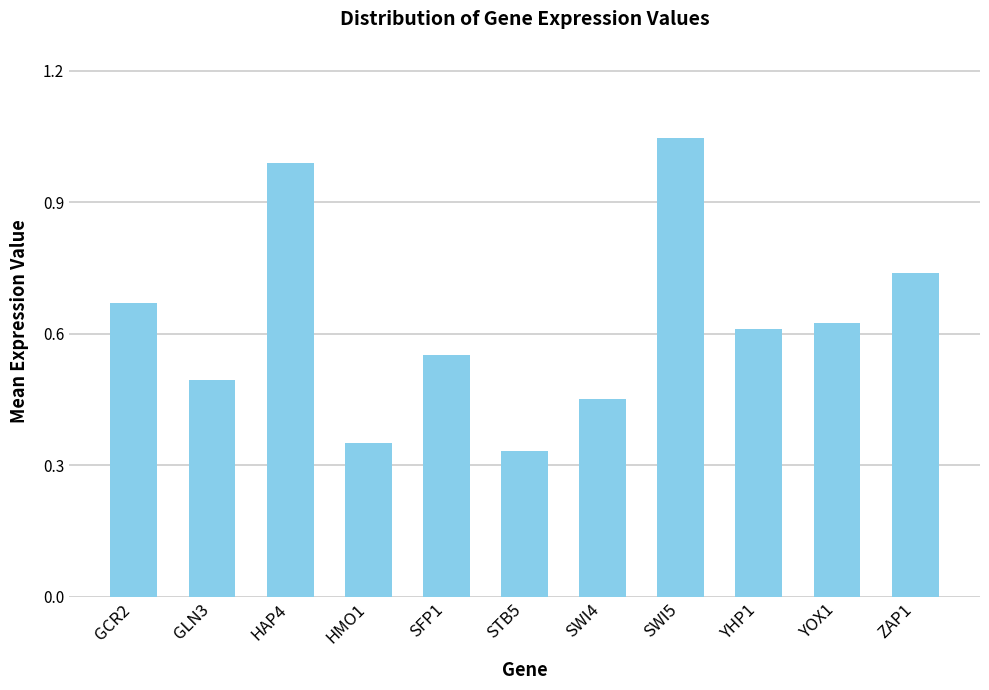

Rank the categories by value from highest to lowest.

SWI5, HAP4, ZAP1, GCR2, YOX1, YHP1, SFP1, GLN3, SWI4, HMO1, STB5